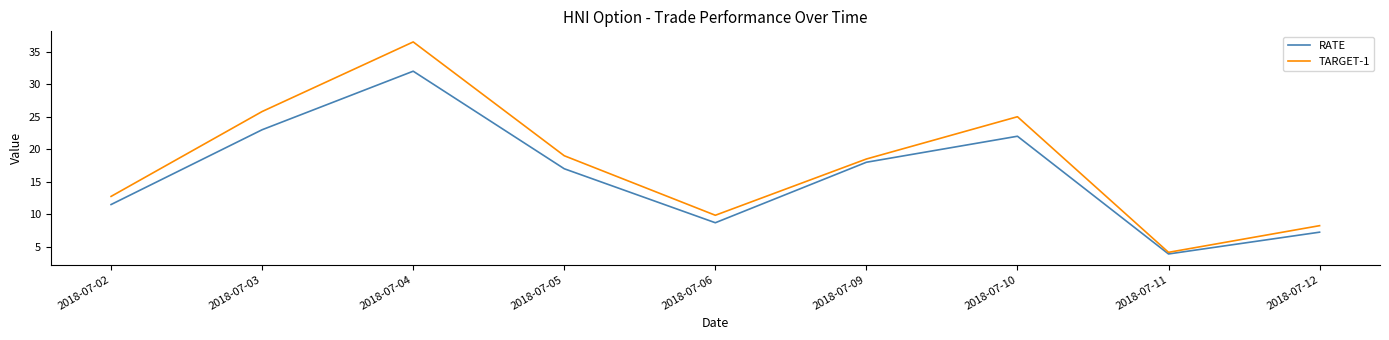

In TARGET-1, how many points are higher than both neighbors (excluding endpoints)?

2